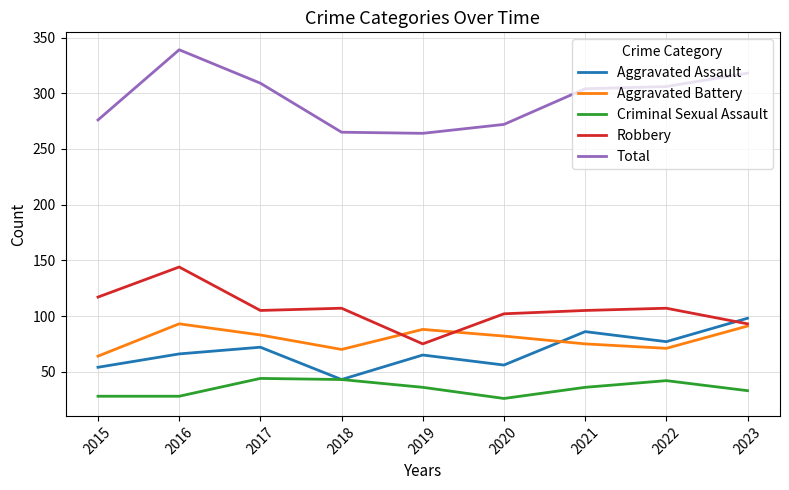

The Aggravated Assault series shows 119 at 2017. True or false?

False